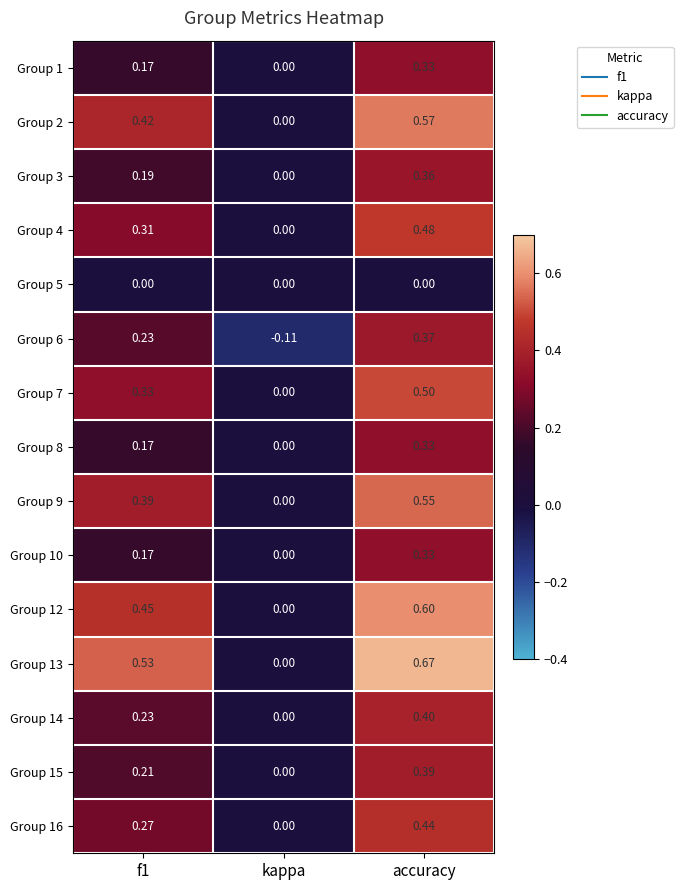

Which category has the highest value in the Group 16 series?

accuracy